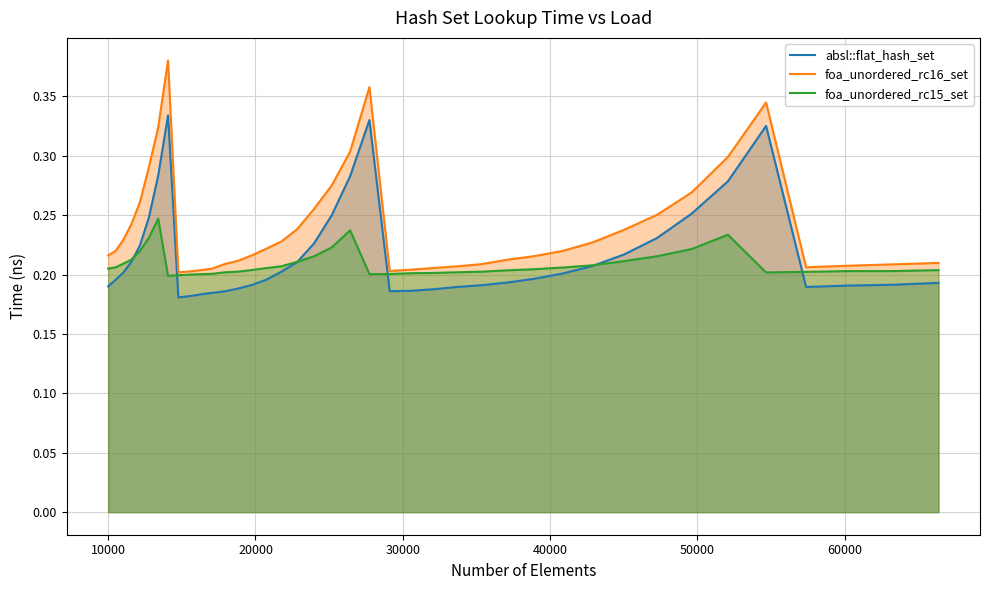

Rank the series by their maximum value, from lowest to highest.

foa_unordered_rc15_set, absl::flat_hash_set, foa_unordered_rc16_set